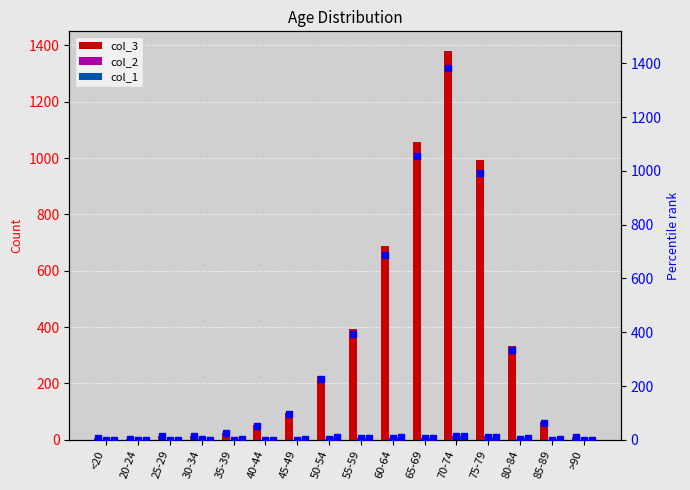

How many values in the col_1 pct series are below 3?

8